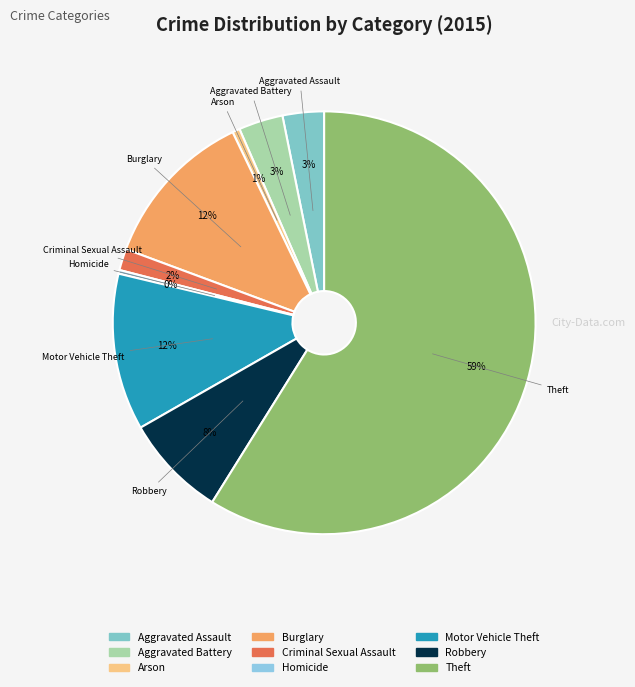

What is the largest slice in the pie chart?

Theft